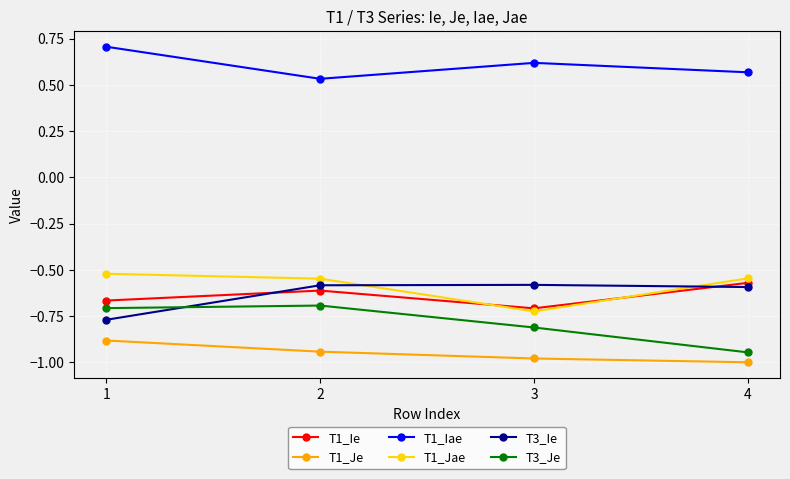

At how many categories does at least one series exceed 0?

4